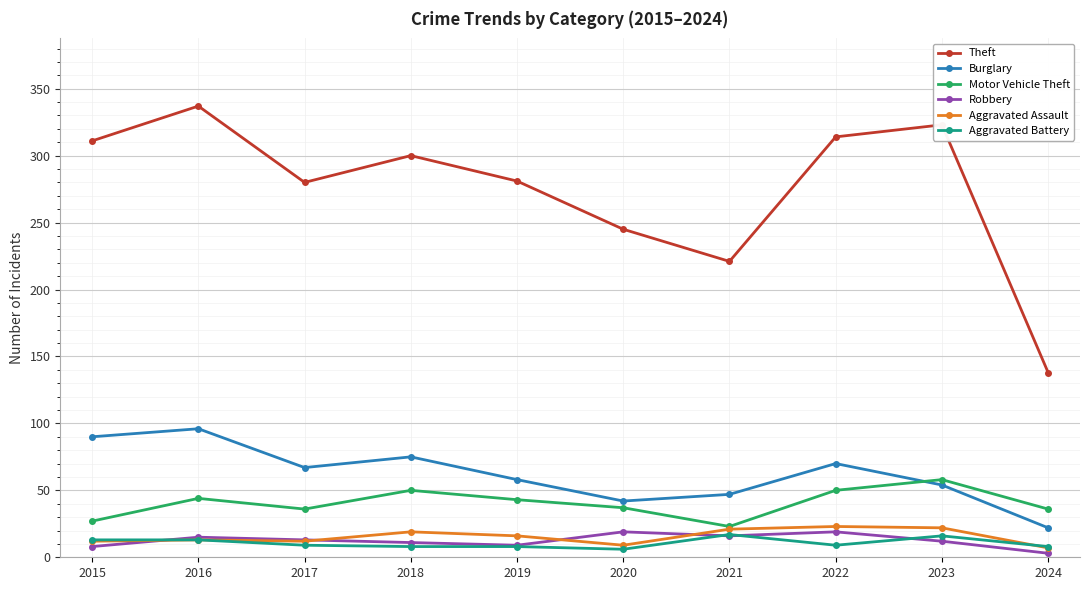

What is the sum of all Motor Vehicle Theft values?

404